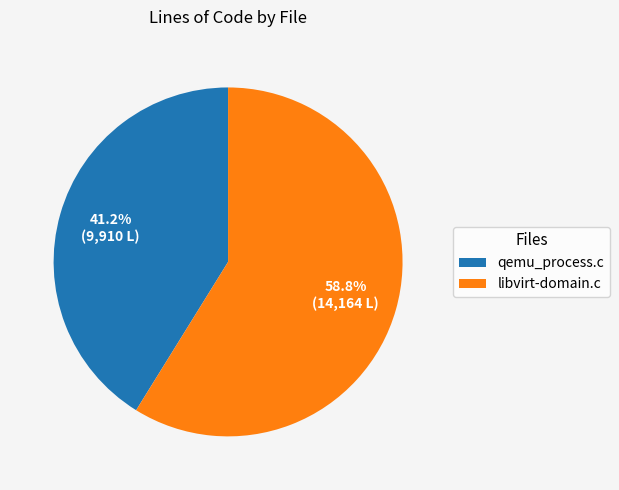

How many segments does this pie chart have?

2